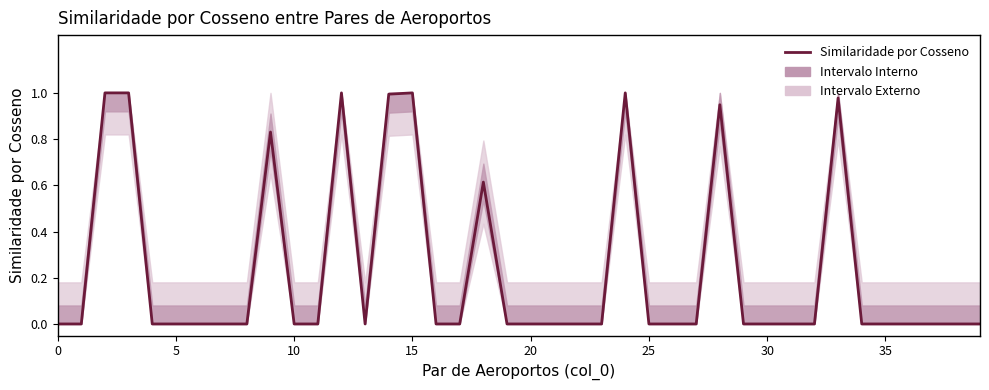

Reading left to right, list all the values displayed in this chart.

0.0	0.0	1.0	1.0	0.0	0.0	0.0	0.0	0.0	0.8	0.0	0.0	1.0	0.0	1.0	1.0	0.0	0.0	0.6	0.0	0.0	0.0	0.0	0.0	1.0	0.0	0.0	0.0	0.9	0.0	0.0	0.0	0.0	1.0	0.0	0.0	0.0	0.0	0.0	0.0